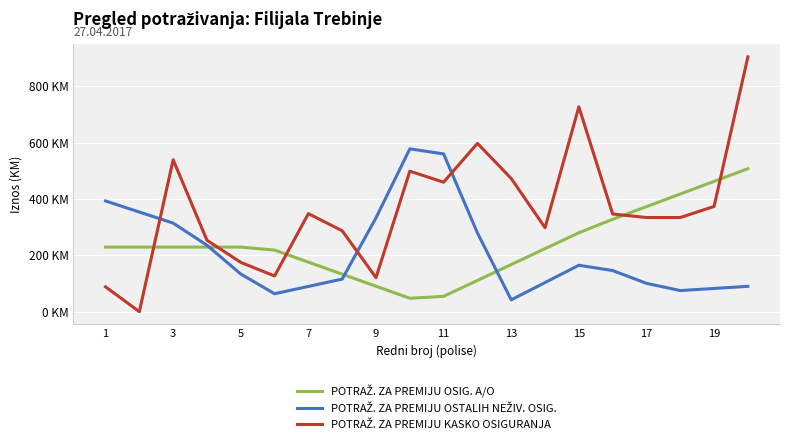

How many interior local valleys does the POTRAŽ. ZA PREMIJU OSIG. A/O series have?

1